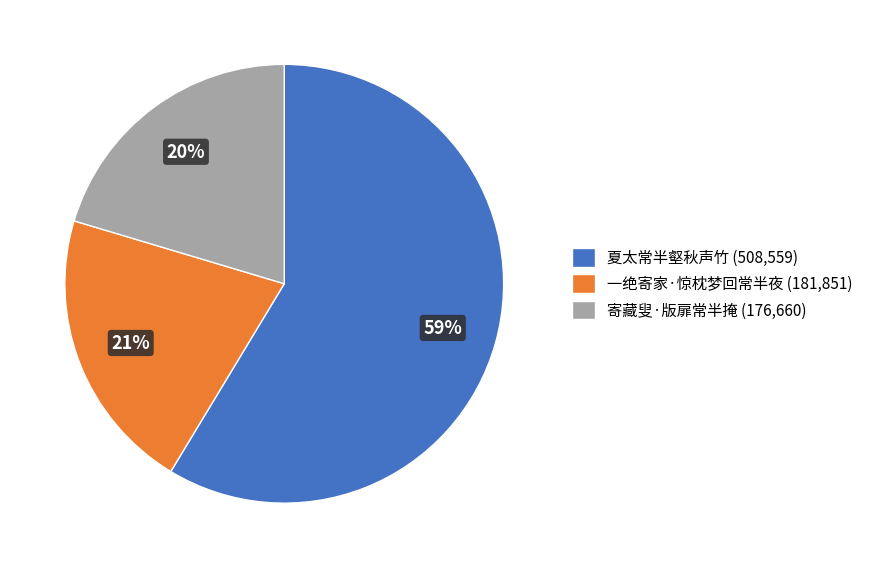

Which has a higher value, 一绝寄家·惊枕梦回常半夜 or 寄藏叟·版扉常半掩?

一绝寄家·惊枕梦回常半夜